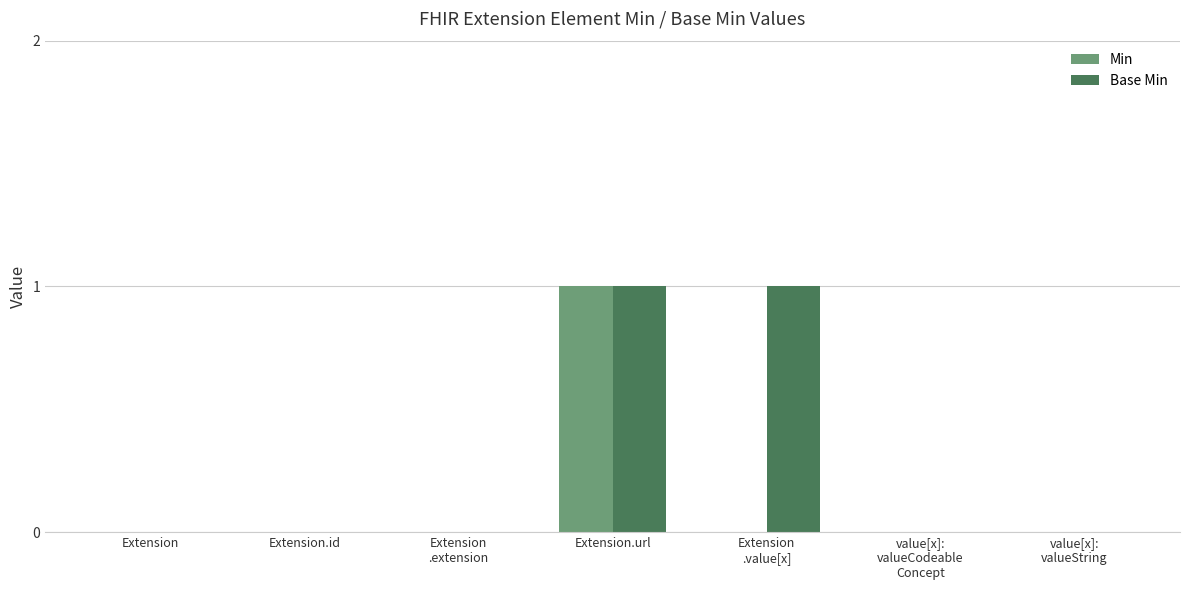

What is the maximum value for Min?

1